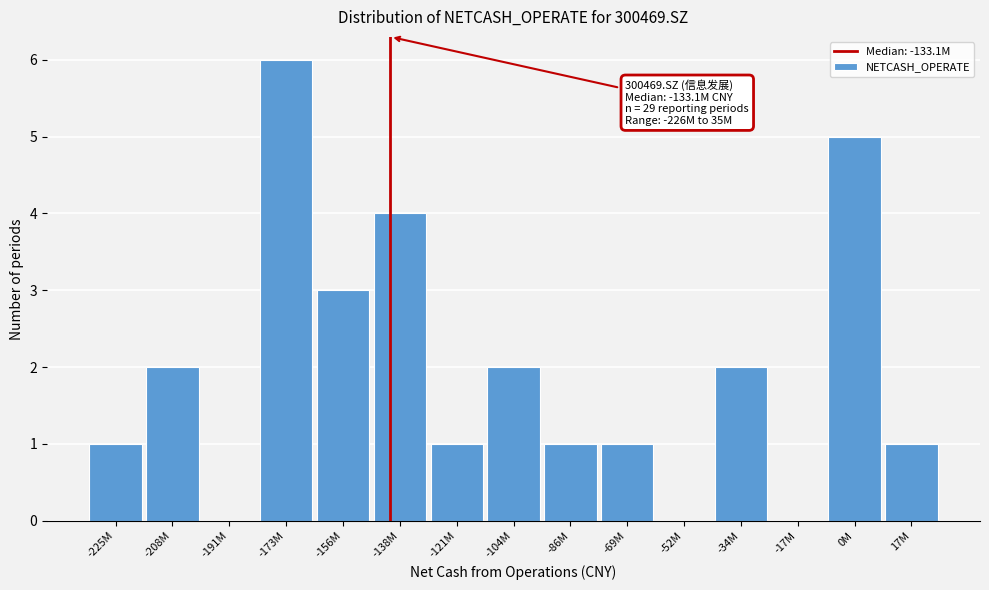

Reading right to left, what are all the values shown in this chart?

17M=1	0M=5	-17M=0	-34M=2	-52M=0	-69M=1	-86M=1	-104M=2	-121M=1	-138M=4	-156M=3	-173M=6	-191M=0	-208M=2	-225M=1